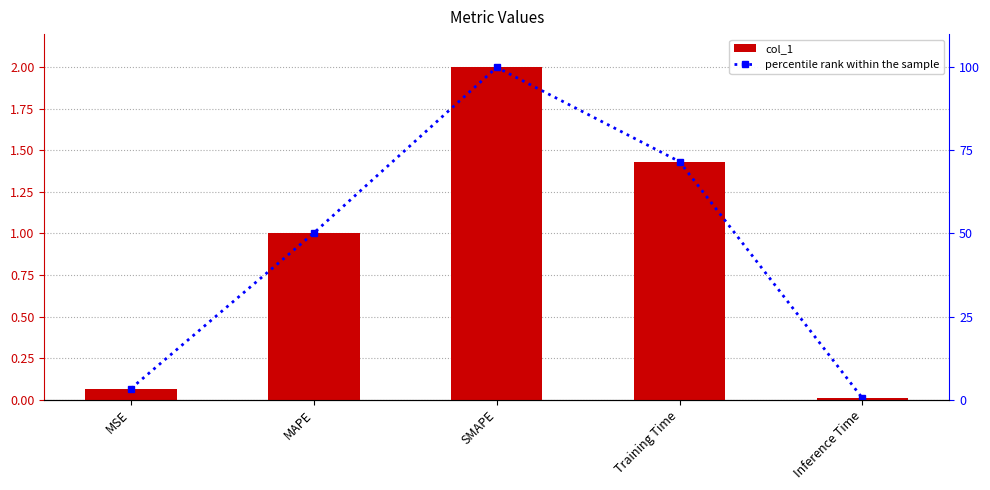

How many groups of bars are there?

5